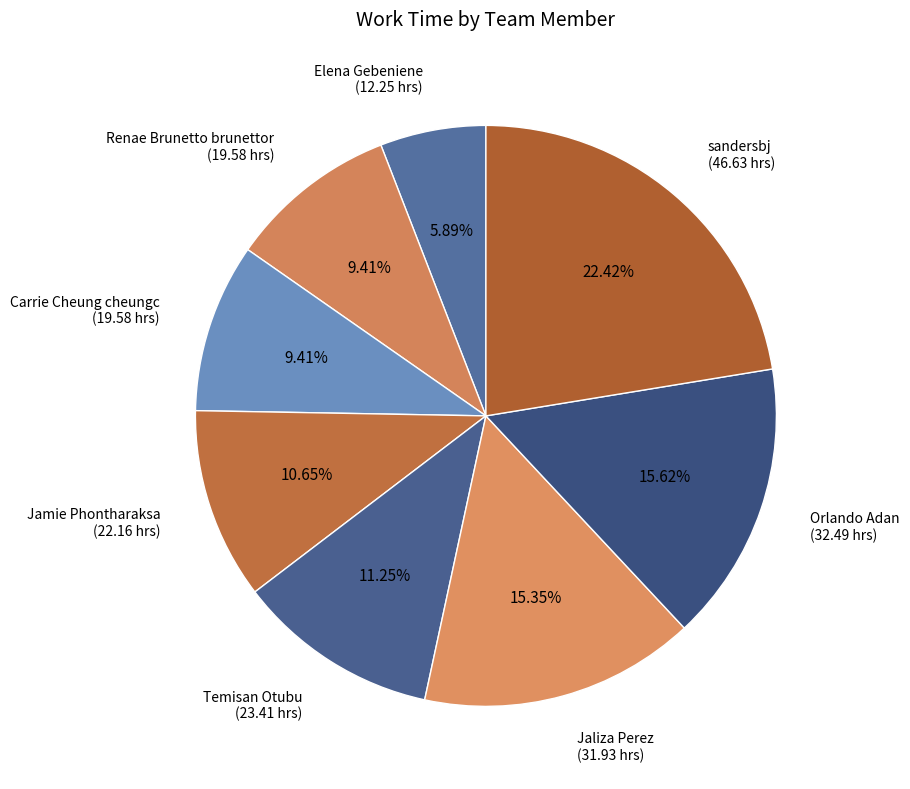

To the nearest percent, what is the difference between the Orlando Adan and Jamie Phontharaksa slice percentages?

5%